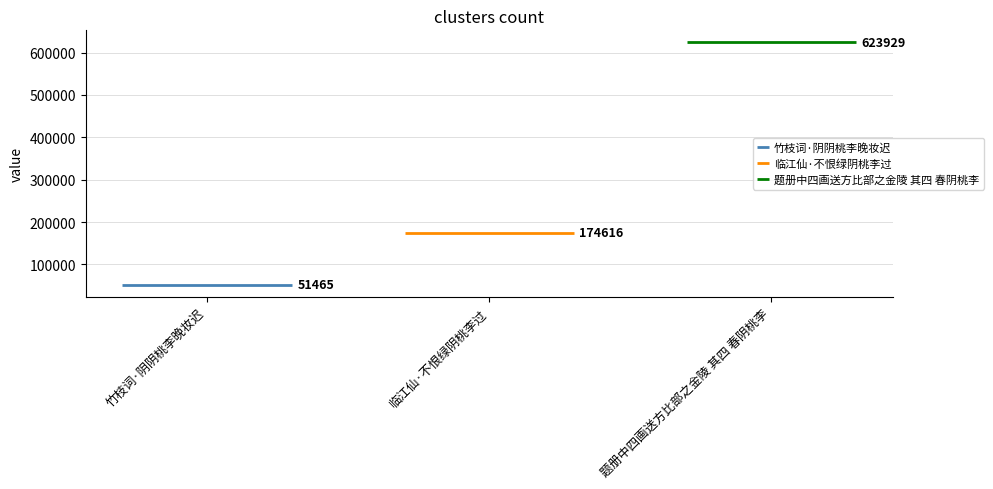

Is it true that the value at 题册中四画送方比部之金陵 其四 春阴桃李 is 372923?

False